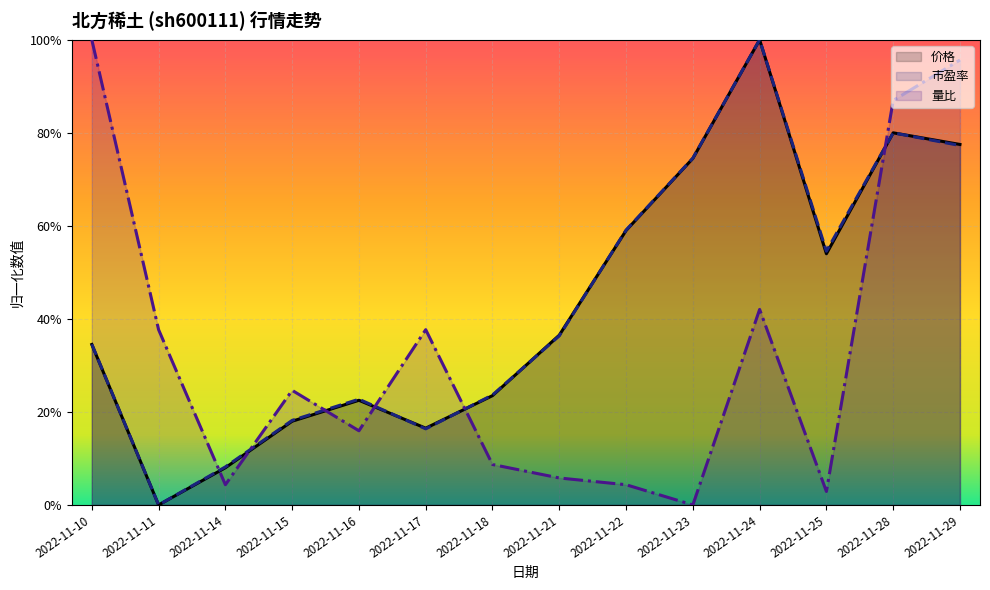

Read the 市盈率 value at 2022-11-25.

0.5